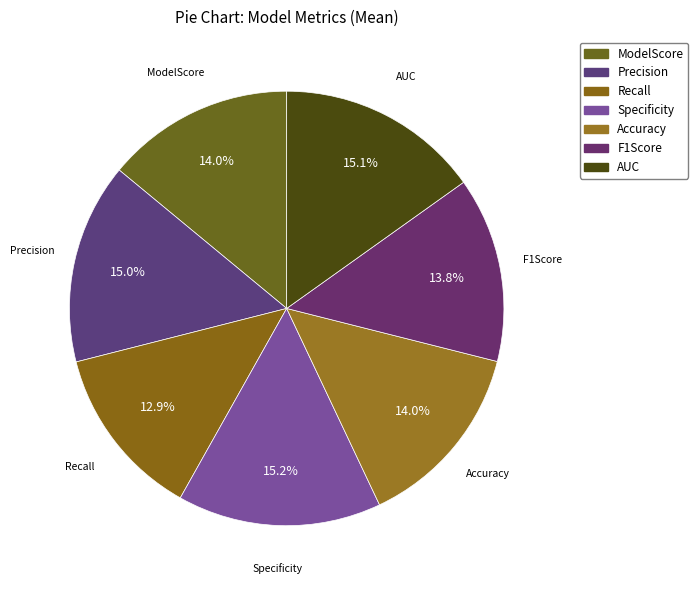

The AUC slice represents 15% of the pie. True or false?

True